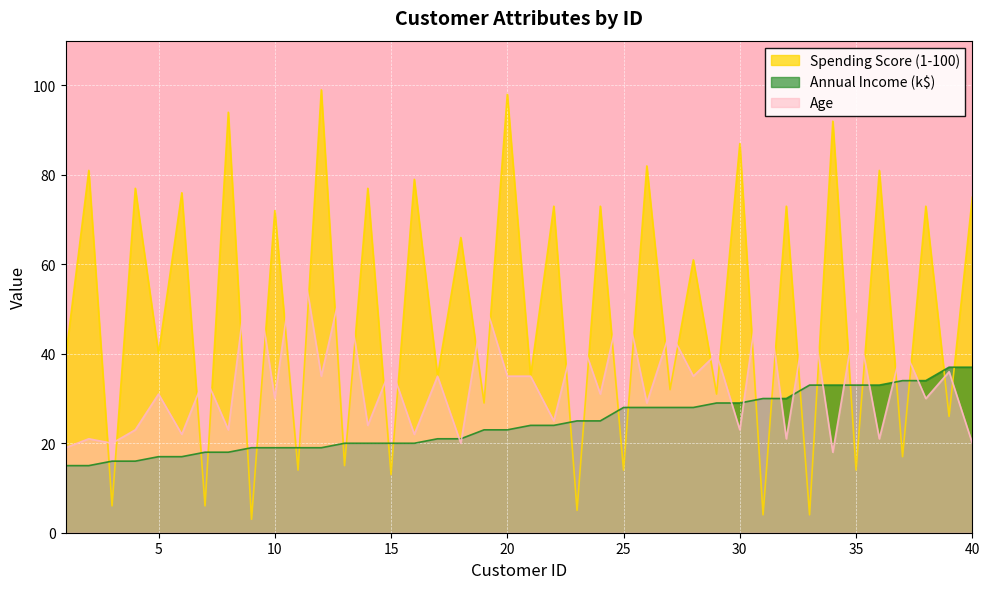

What is the value of the Annual Income (k$) point at the 3rd from the left?

16